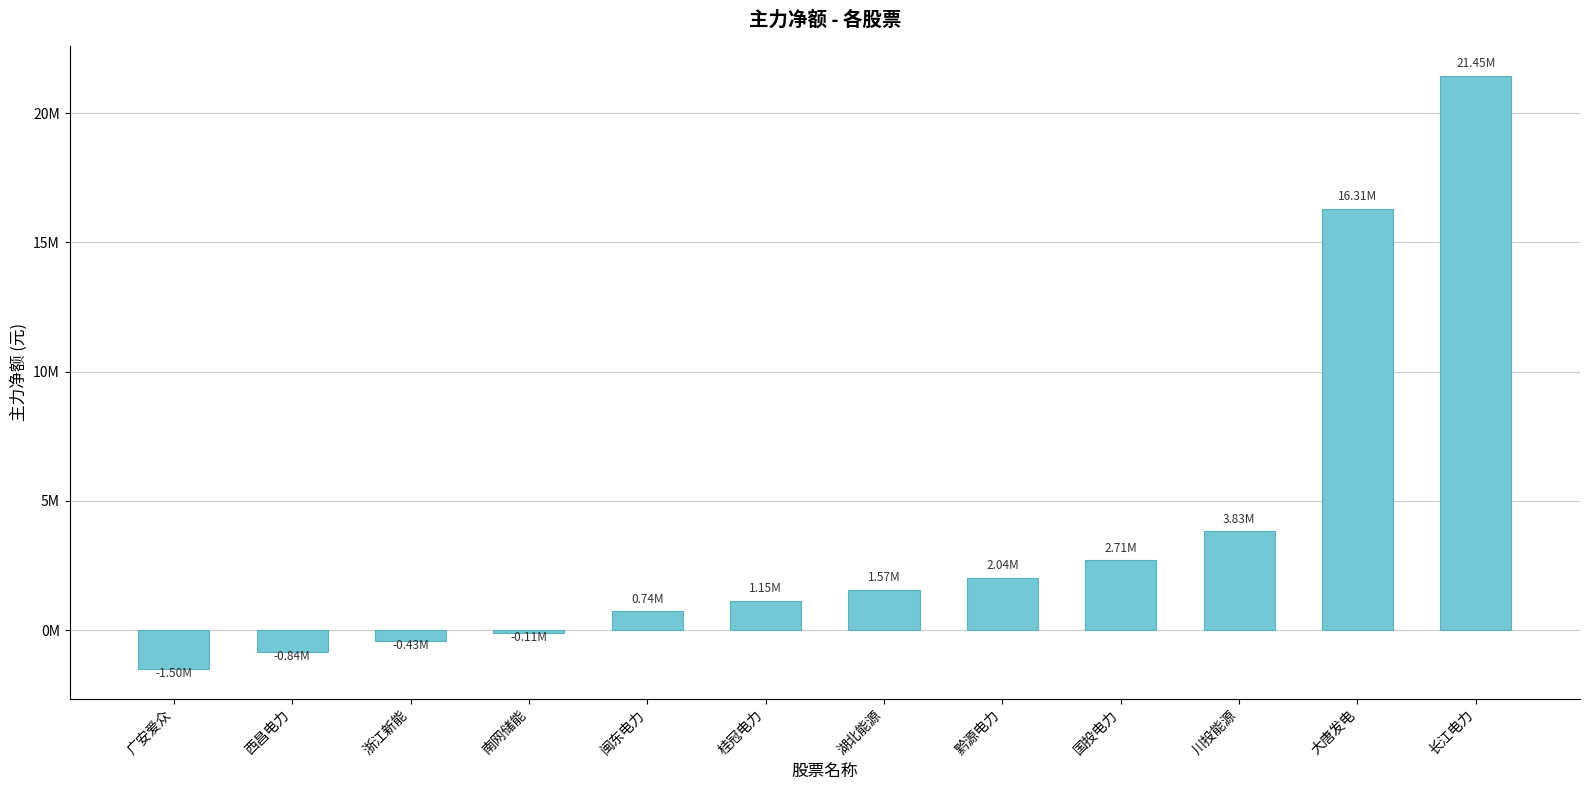

Which category has the lowest value across all series?

广安爱众